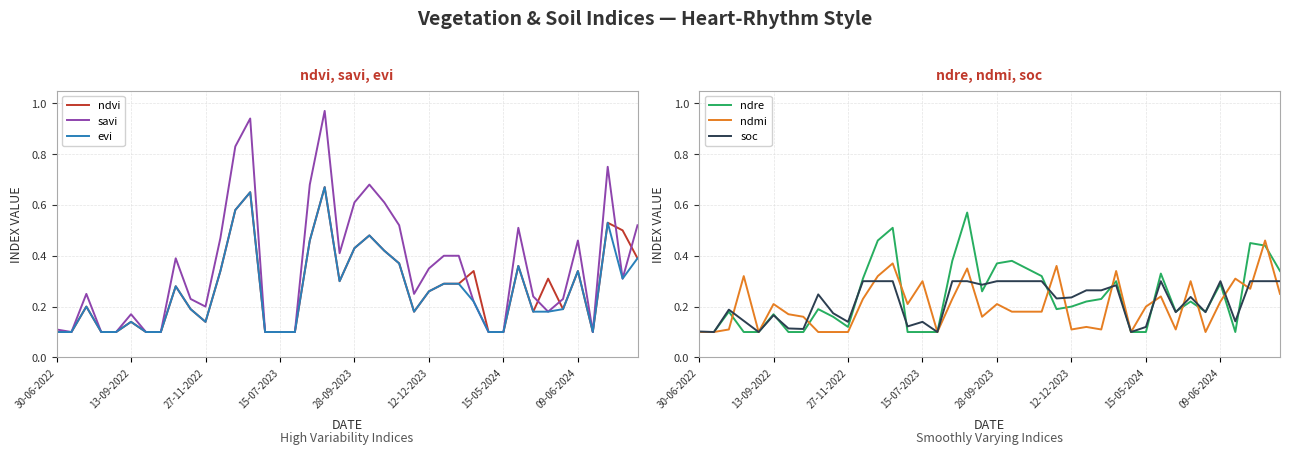

What is the lowest value of the soc series?

0.1